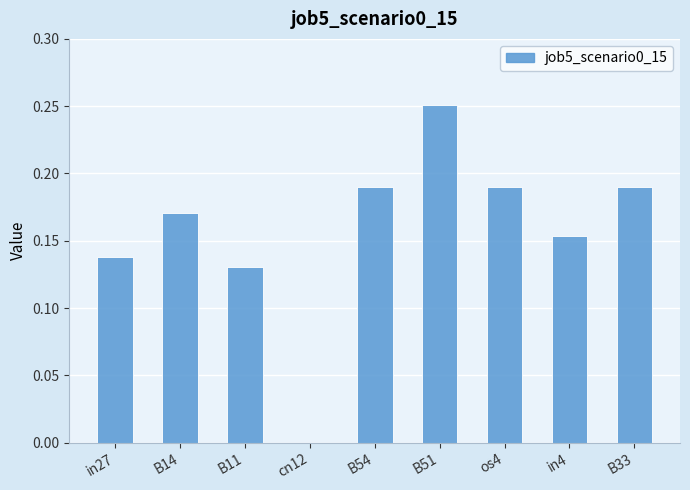

Which has a higher value, in27 or B11?

in27